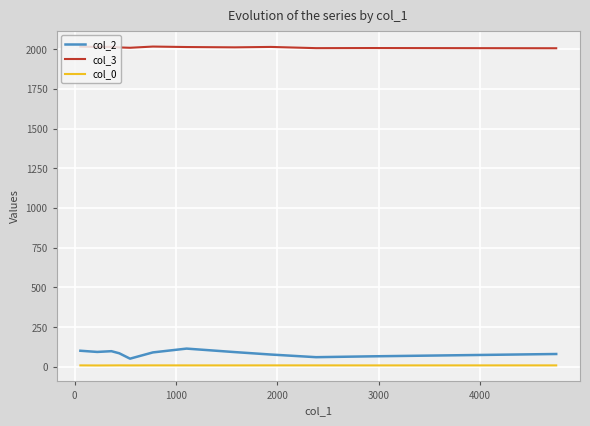

Which series has the largest total across all categories?

col_3